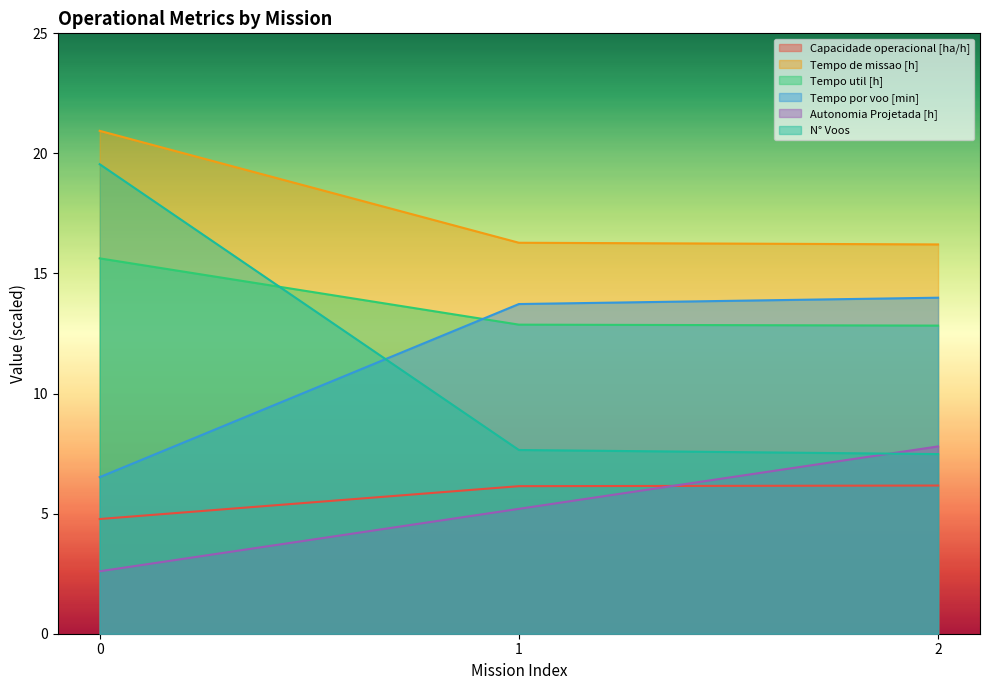

What are all the series names shown in the legend?

Capacidade operacional [ha/h], Tempo de missao [h], Tempo util [h], Tempo por voo [min], Autonomia Projetada [h], N° Voos